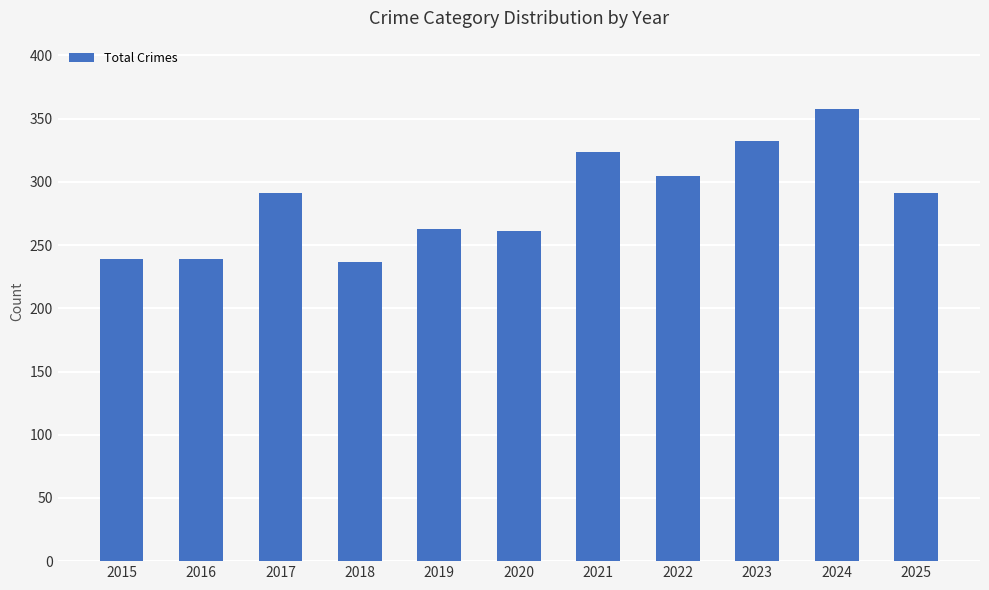

What is the difference between the values at 2022 and 2016?

66